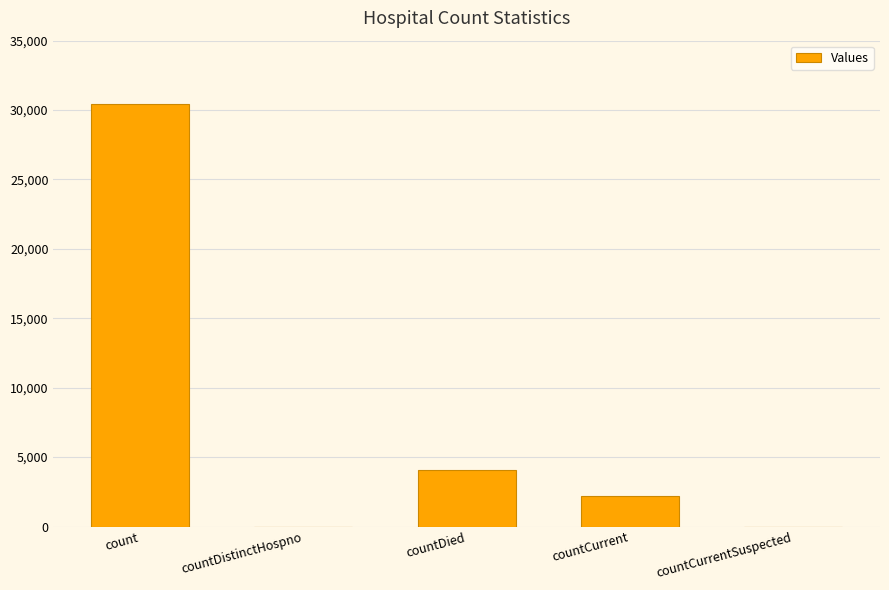

Reading left to right, transcribe all the data shown in this chart.

30428	0	4084	2172	0